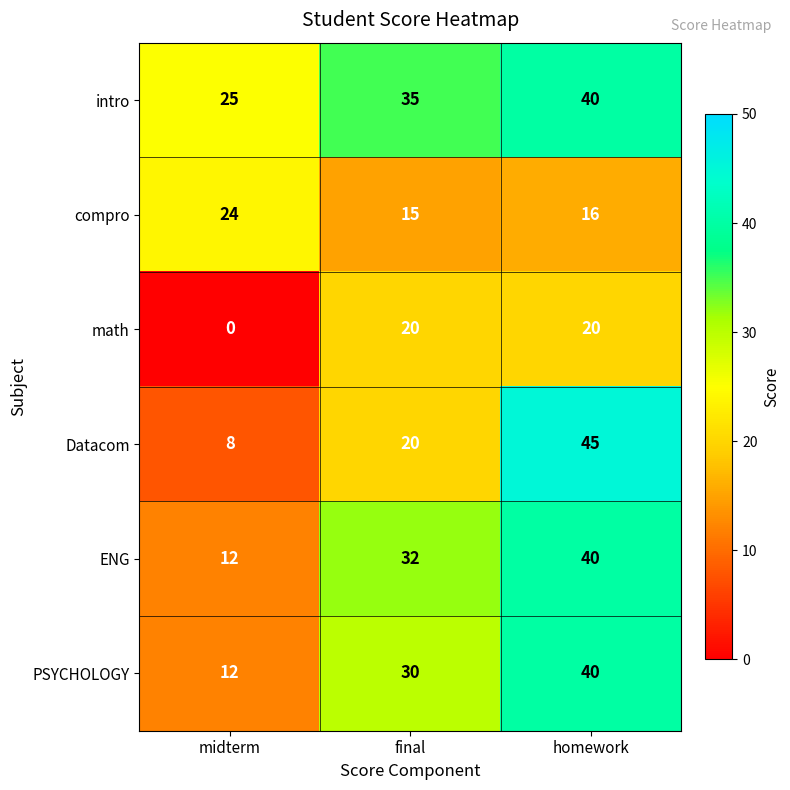

Between midterm and homework, which series saw the biggest shift?

Datacom